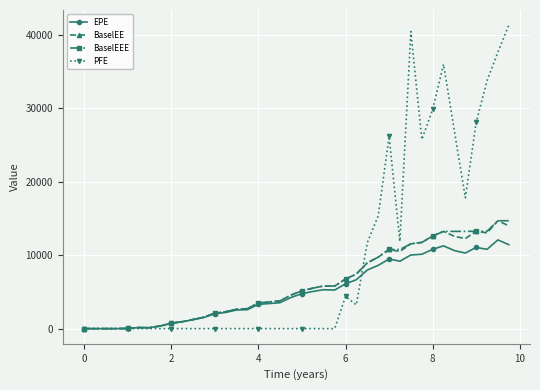

What is the value of the BaselEEE point at the 28th from the left?

9743.0